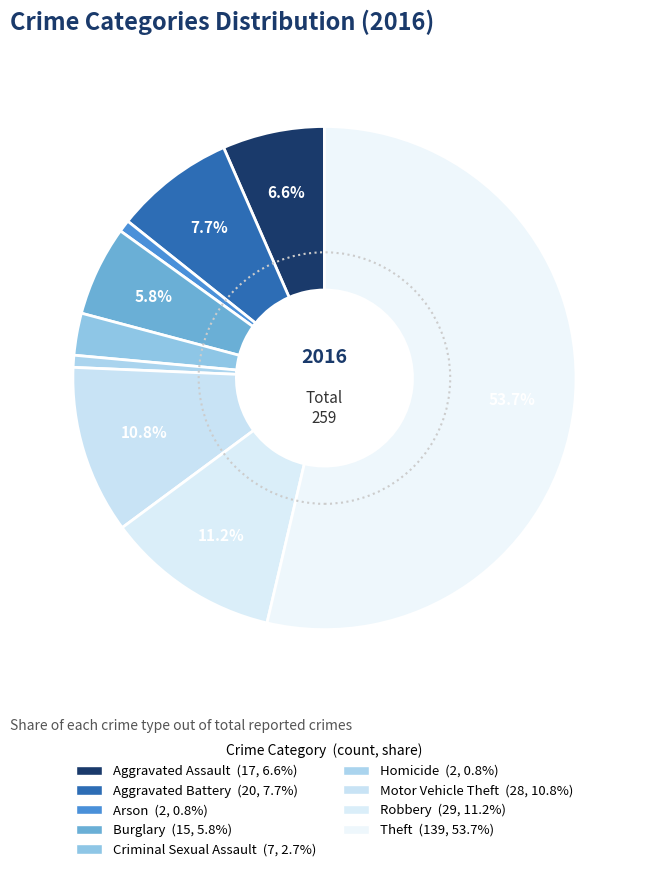

Does any single category account for the majority?

Yes